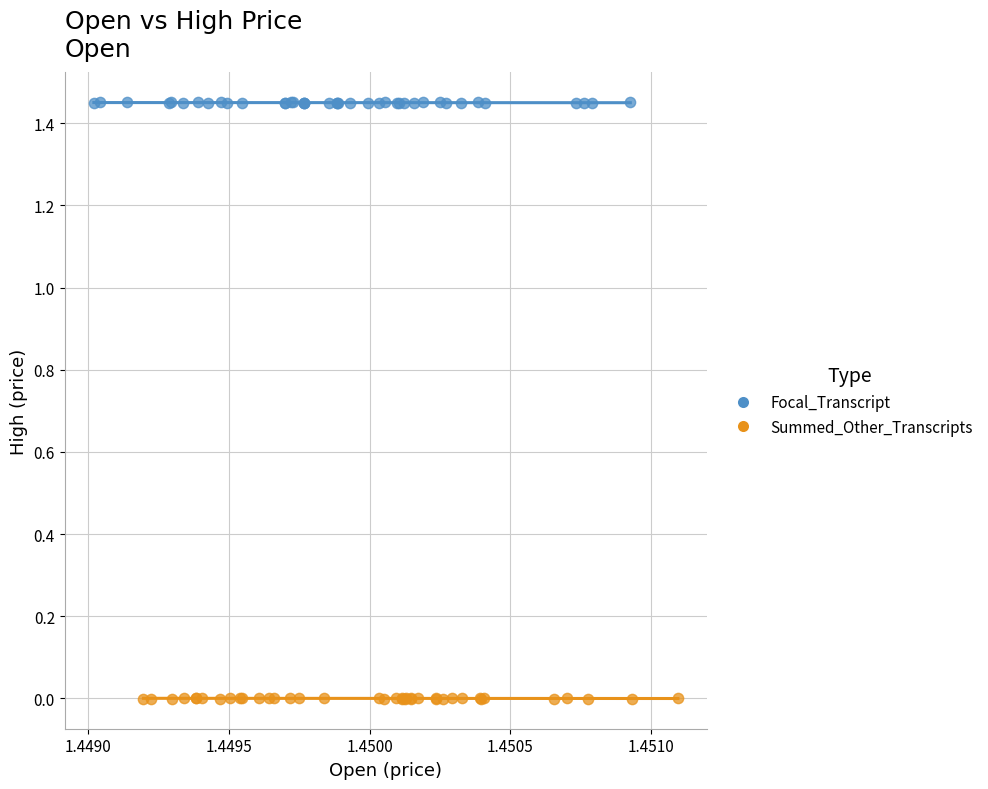

Which series reaches the minimum Y coordinate?

Summed_Other_Transcripts